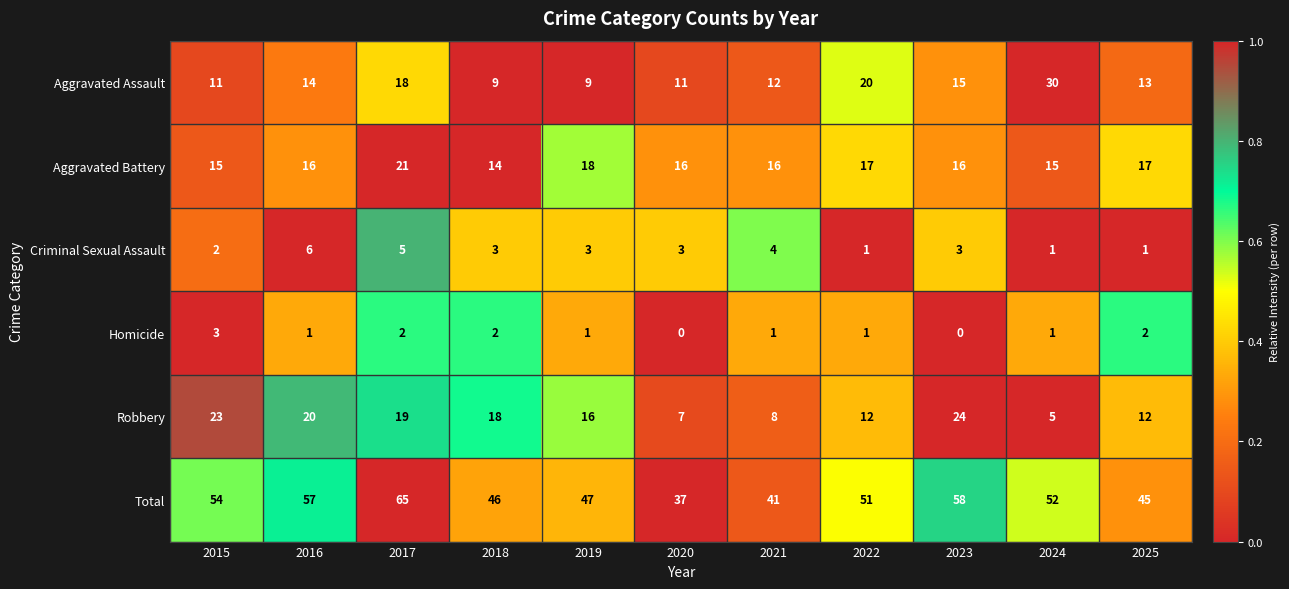

True or false: Robbery has a value of 16 at 2019.

True